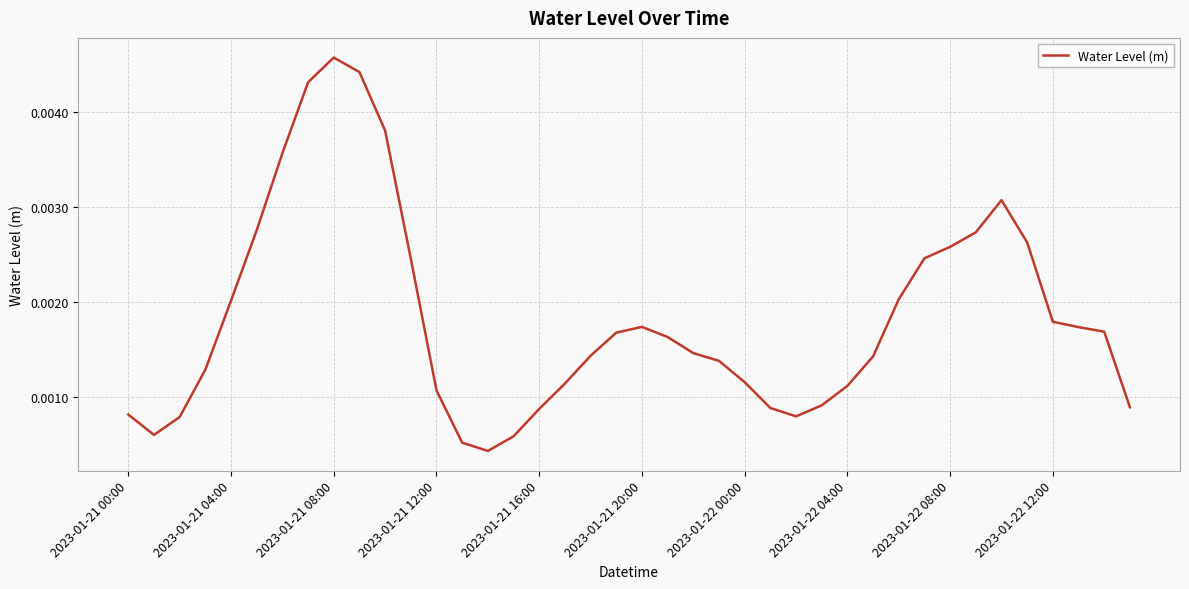

Which label corresponds to the largest value in the chart?

2023-01-21 08:00